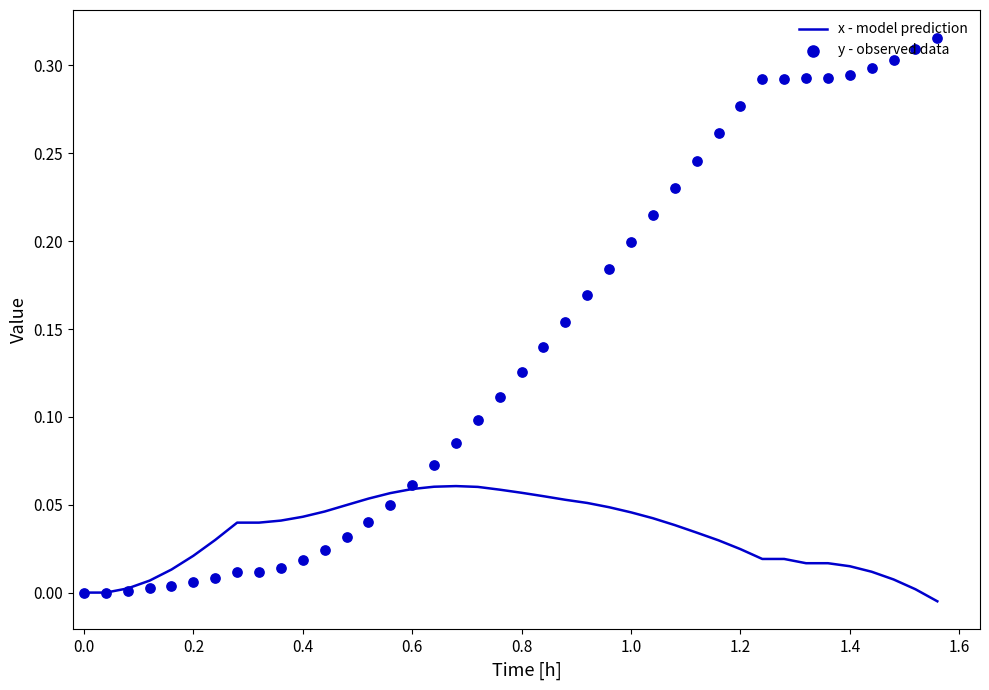

At how many categories does at least one series exceed 0?

38